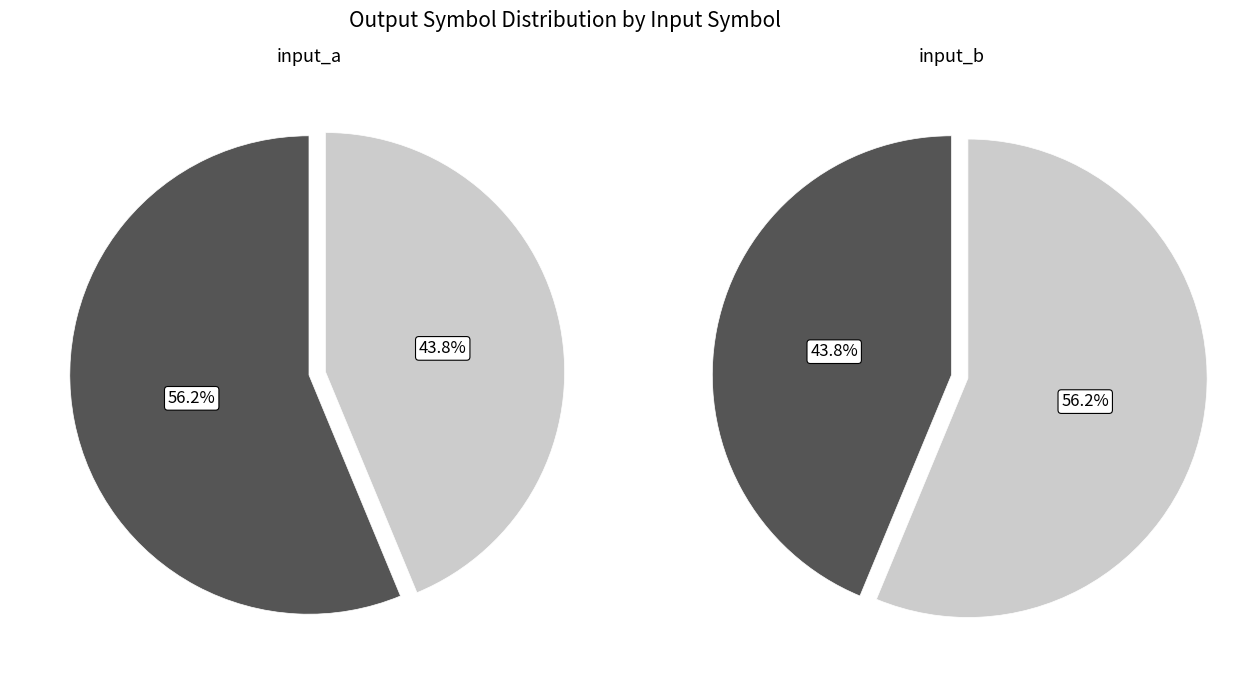

To the nearest percent, what is the combined percentage of input_b and input_a?

100%